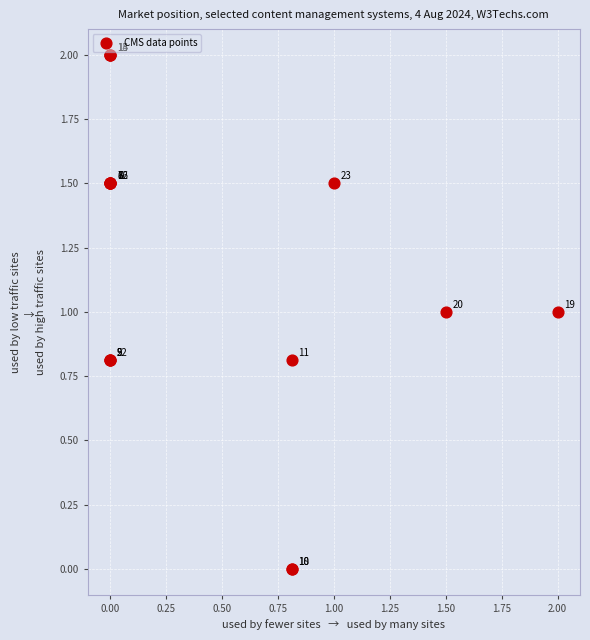

What Y value in the scatter plot is closest to 1?

1.0